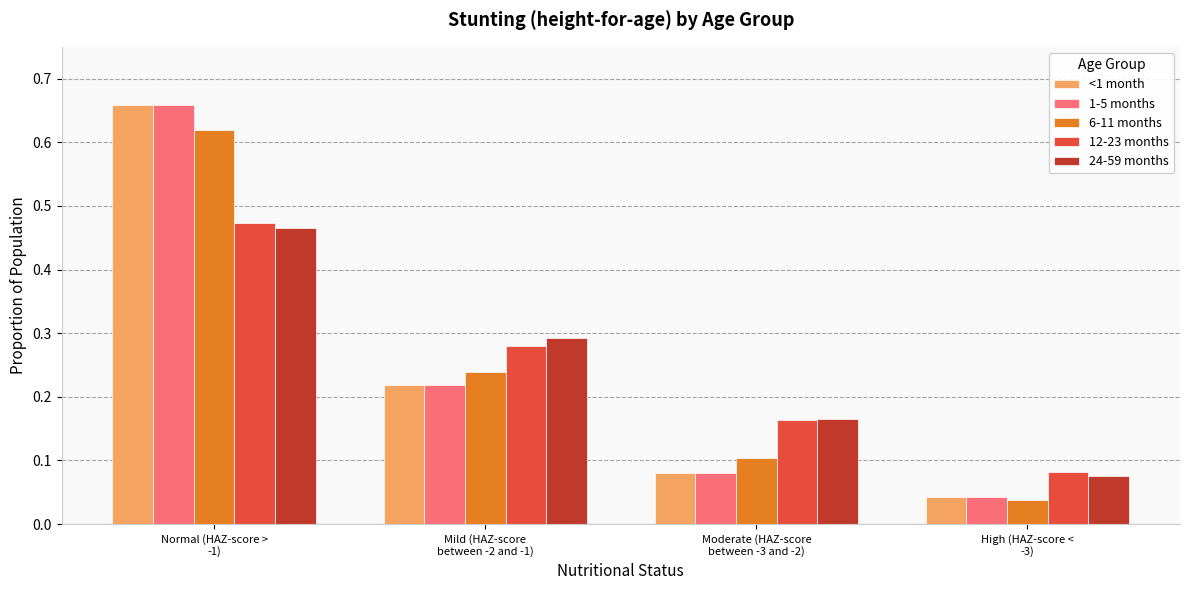

What is the sum of all 12-23 months values?

1.0